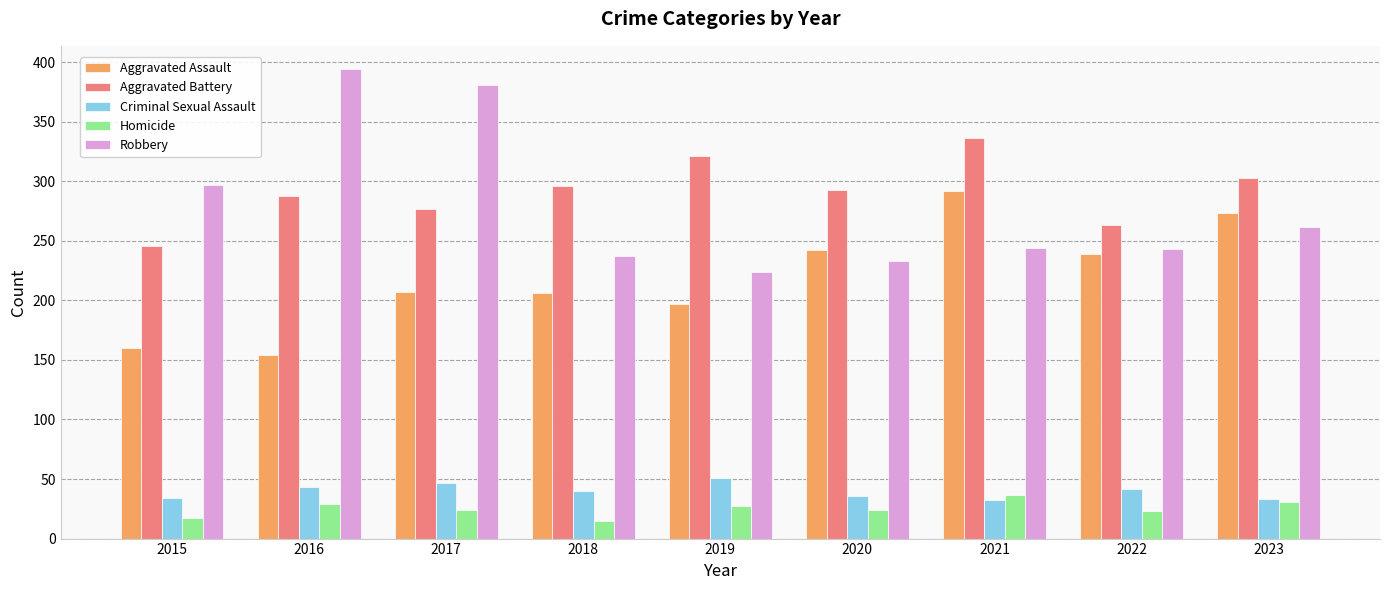

What is the maximum value for Criminal Sexual Assault?

51